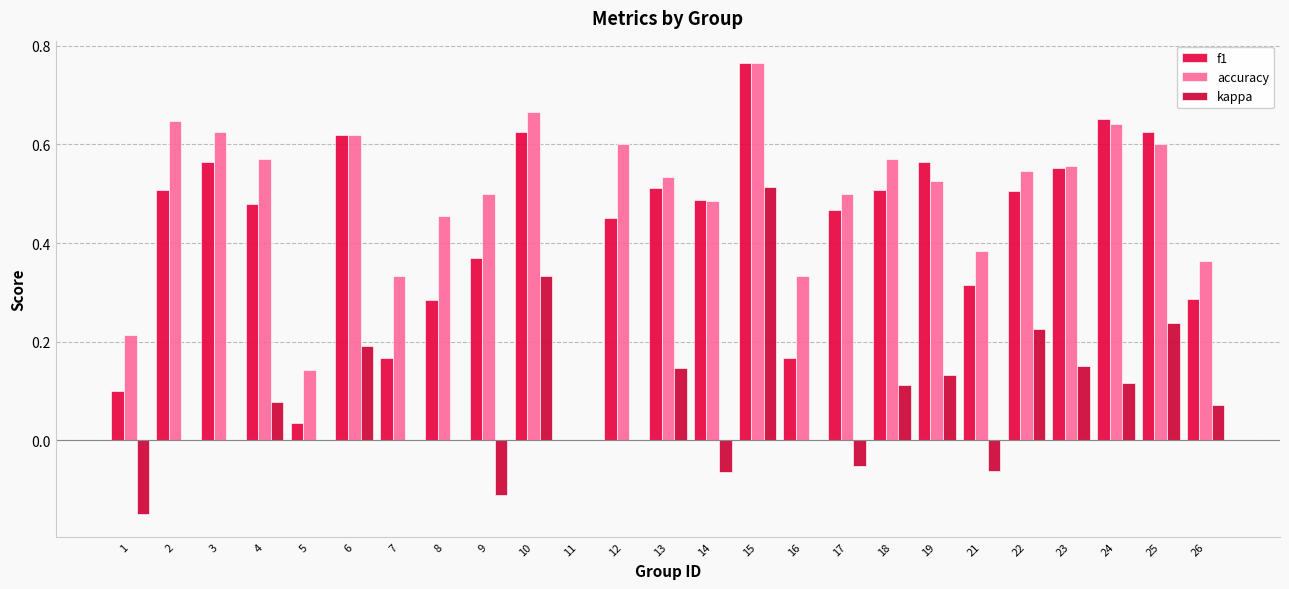

How many positive values does the f1 series have?

24